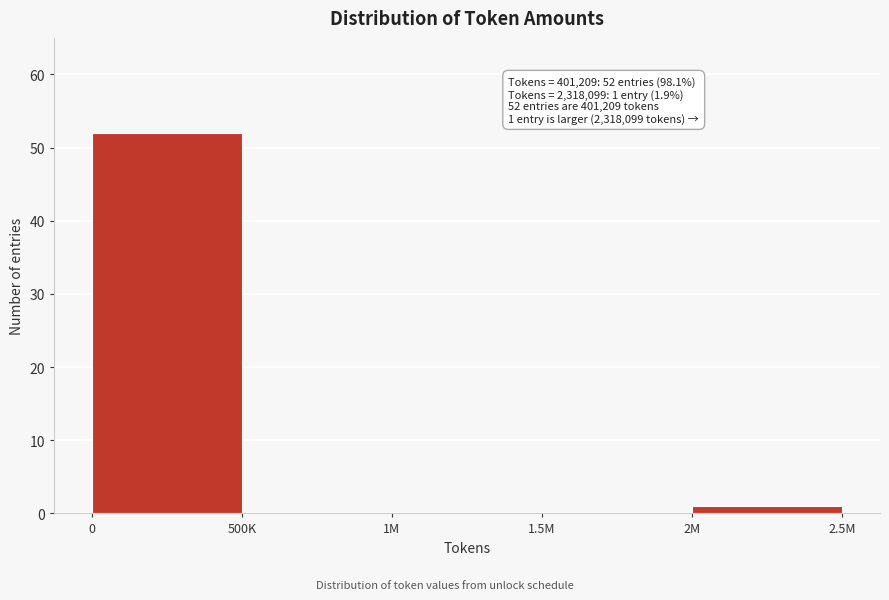

Reading left to right, extract all data points from this chart.

0=52	500K=0	1M=0	1.5M=0	2M=1